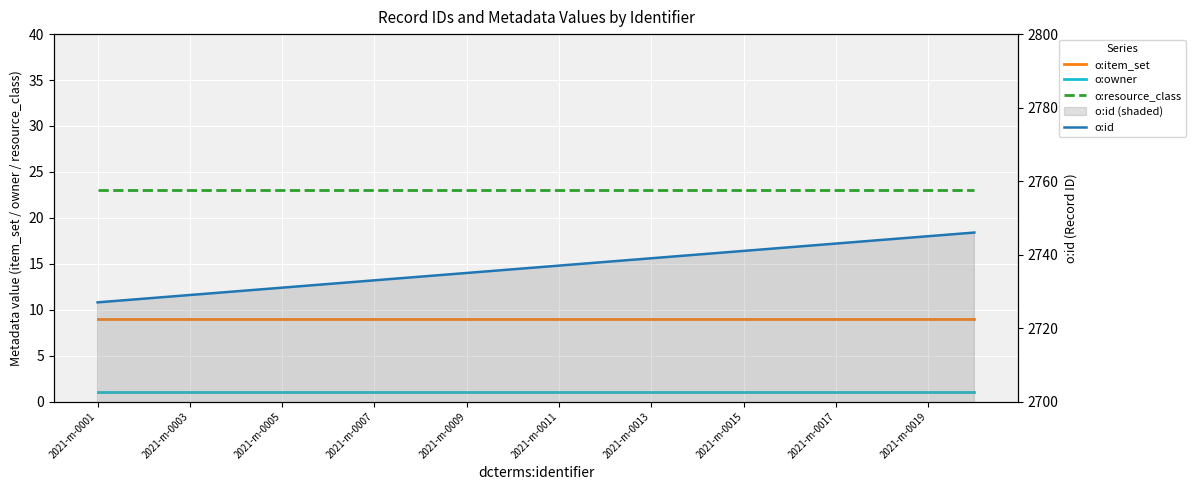

Reading left to right, what are all the values shown in this chart?

o:item_set: 9	9	9	9	9	9	9	9	9	9	9	9	9	9	9	9	9	9	9	9
o:owner: 1	1	1	1	1	1	1	1	1	1	1	1	1	1	1	1	1	1	1	1
o:resource_class: 23	23	23	23	23	23	23	23	23	23	23	23	23	23	23	23	23	23	23	23
o:id: 2727	2728	2729	2730	2731	2732	2733	2734	2735	2736	2737	2738	2739	2740	2741	2742	2743	2744	2745	2746